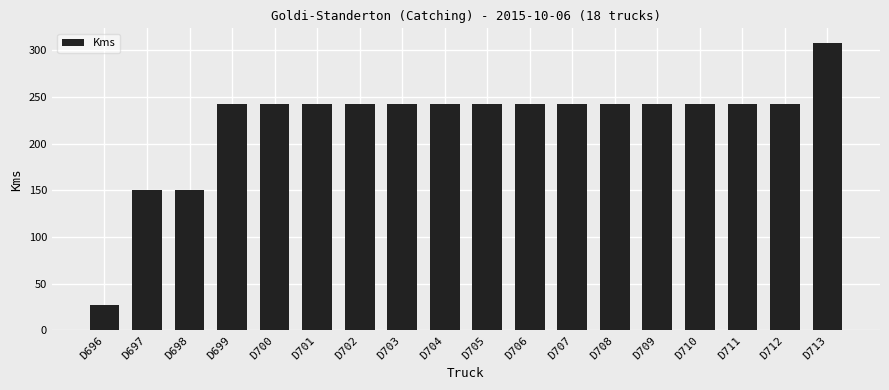

What value does the data have at D700, to the nearest 10?

240